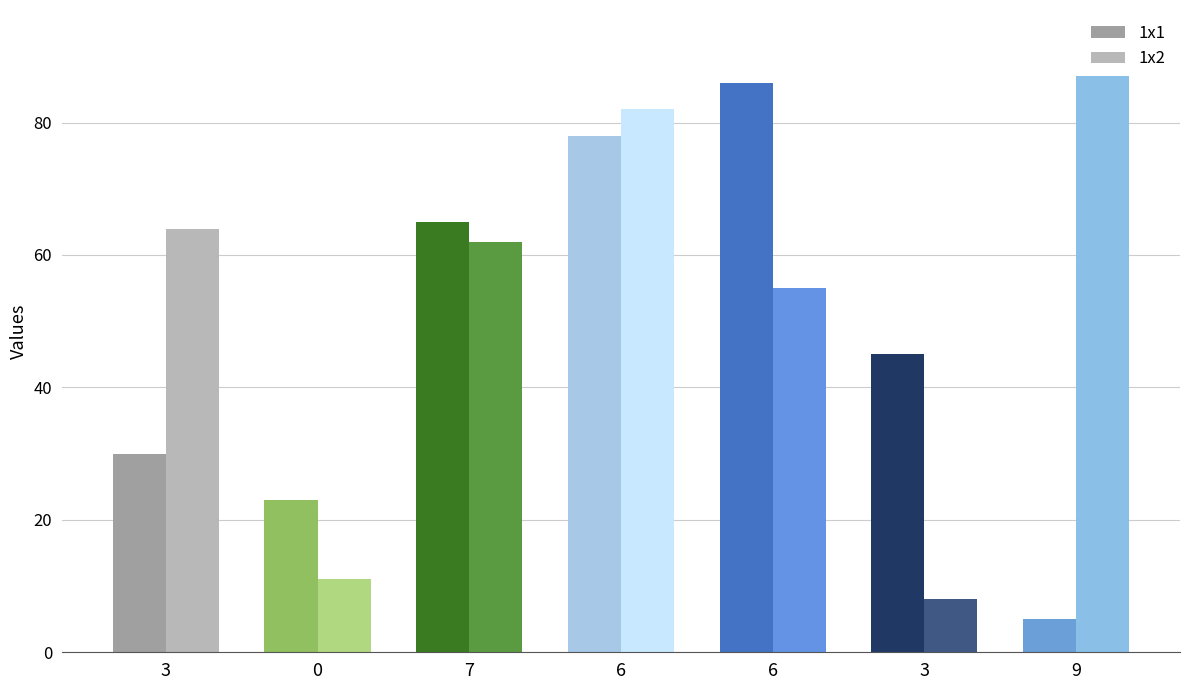

Which series has the widest spread of values?

1x1